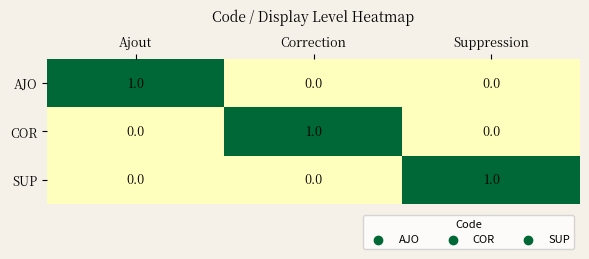

The SUP series shows 2 at Suppression. True or false?

False